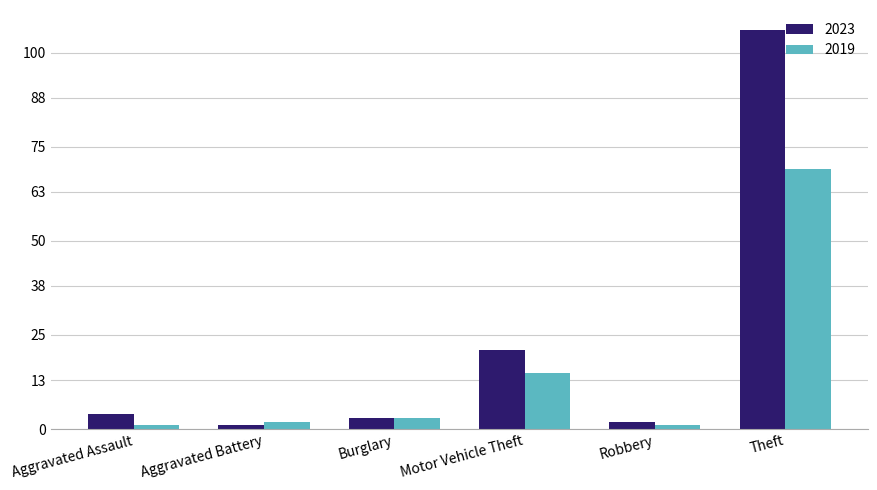

What is the smallest value displayed?

1